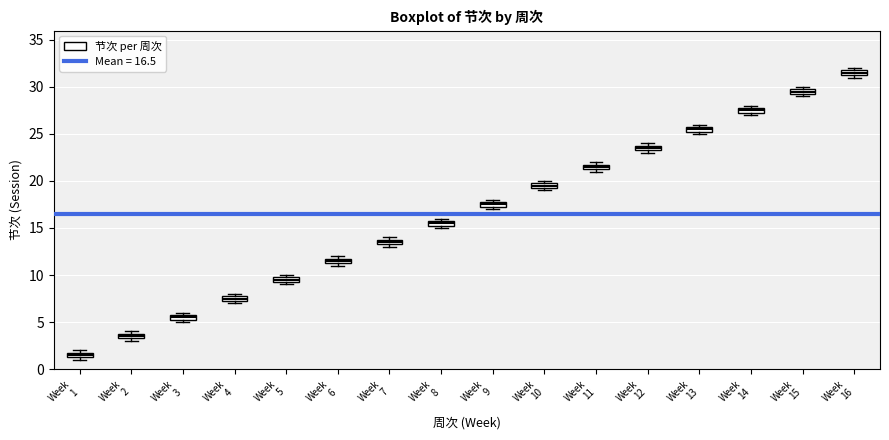

Which box has the lowest median line?

Week 1